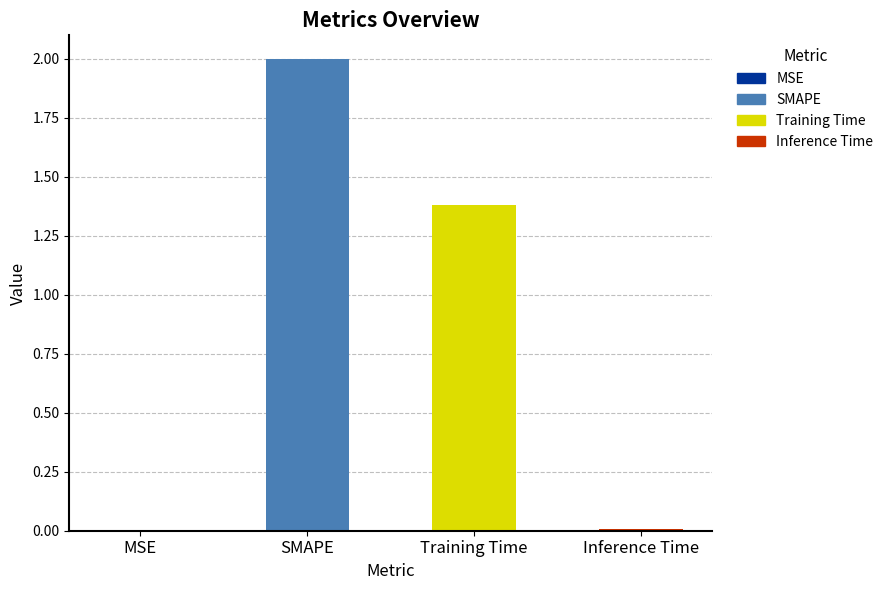

At which category does the chart reach its peak across all series?

SMAPE